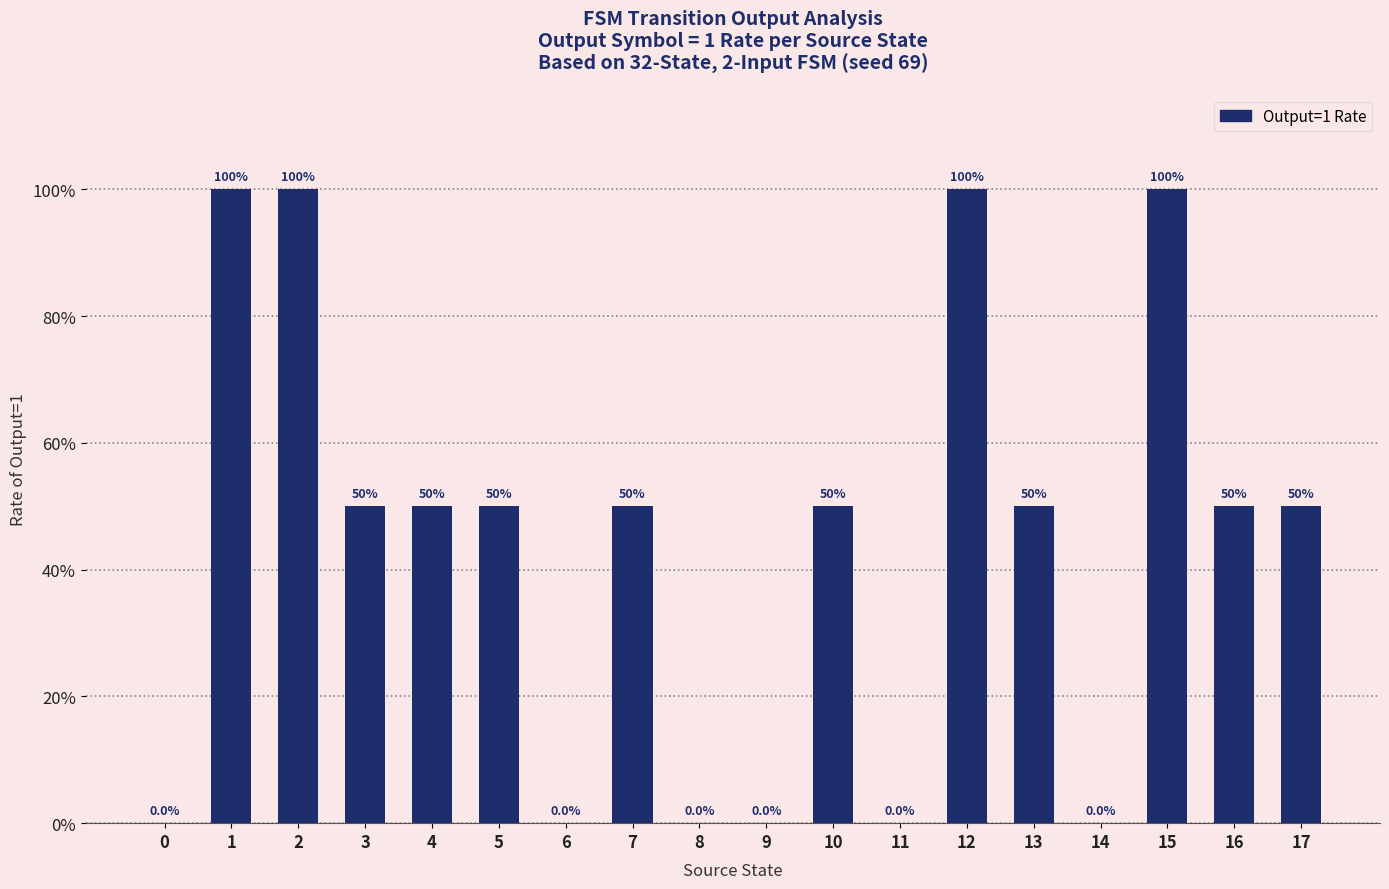

Is it true that the value at 14 is -0.4?

False